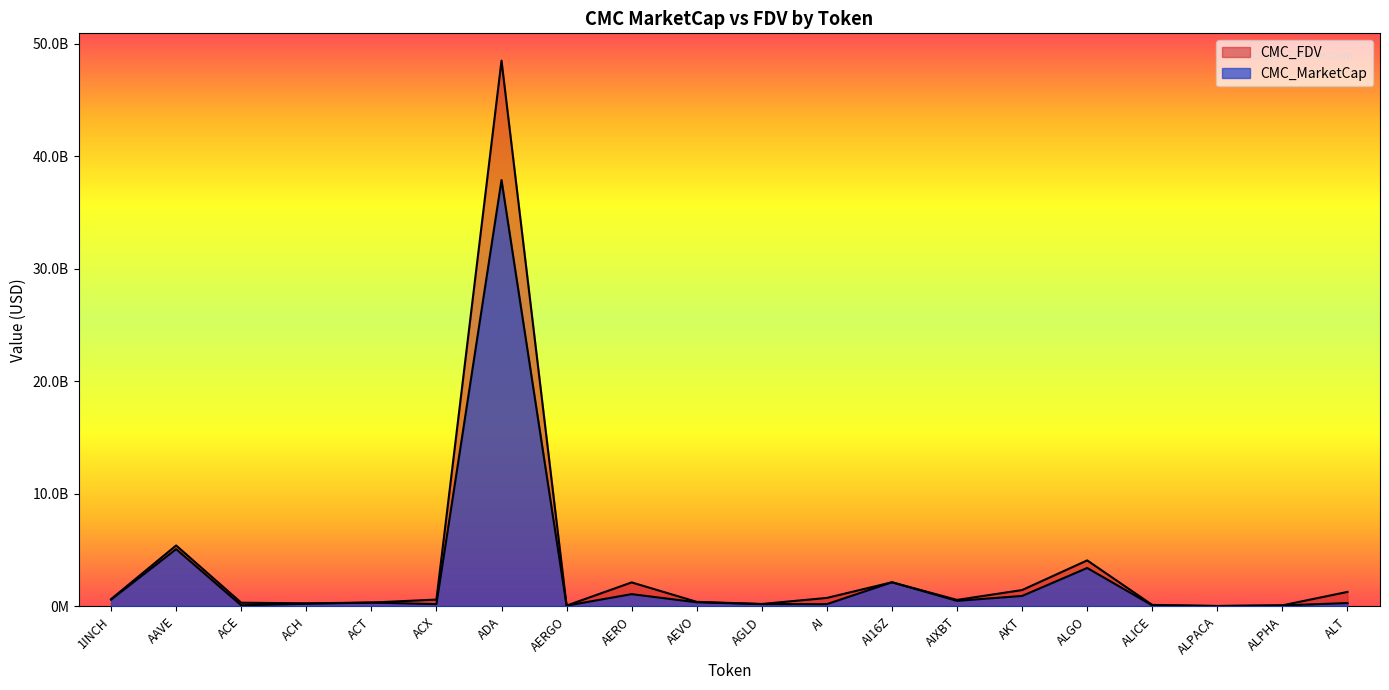

The value of CMC_MarketCap at AGLD is 203544202.9. True or false?

True